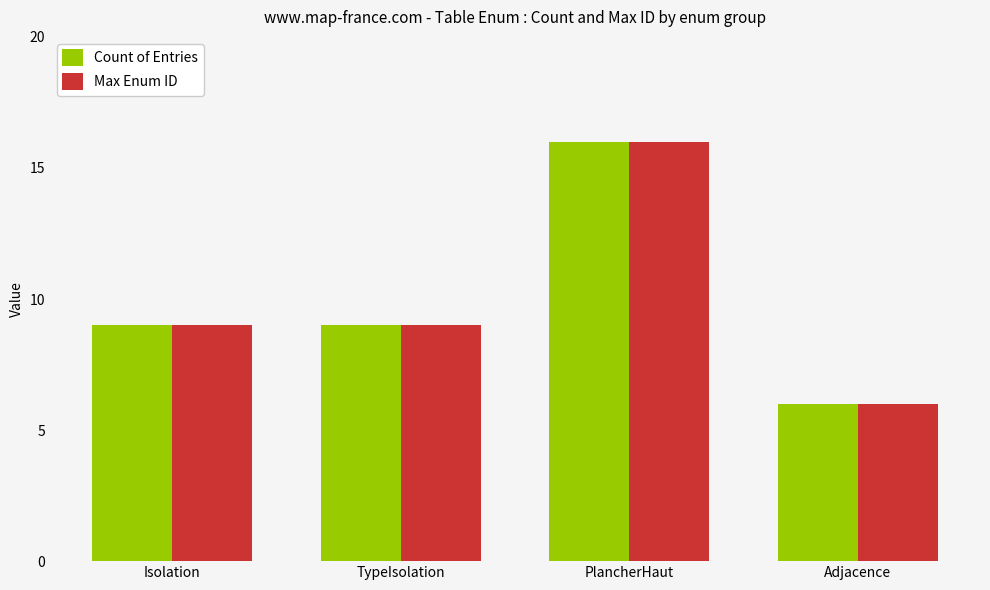

Is it true that Count of Entries equals 12 at Isolation?

False